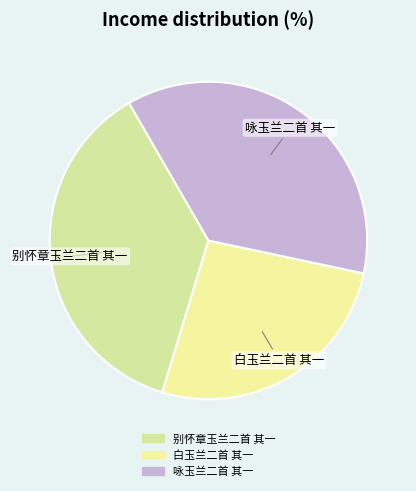

Is it true that 白玉兰二首 其一 is 15% of the pie?

False